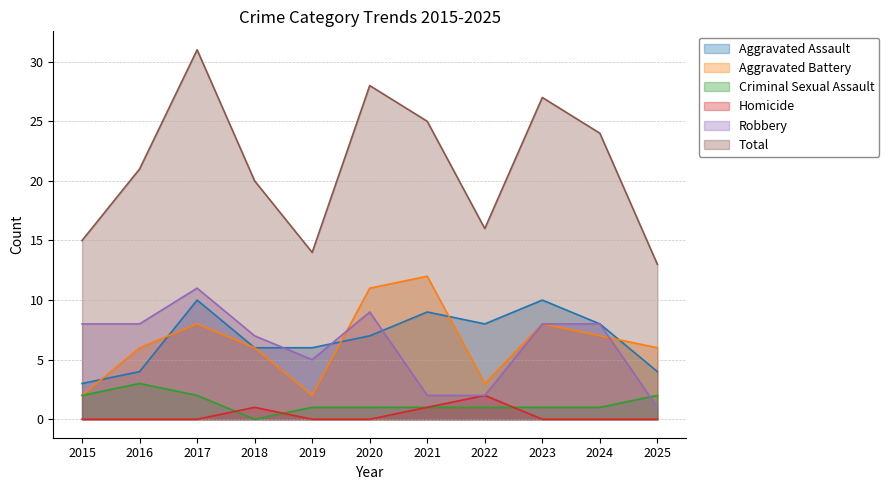

True or false: Total and Aggravated Battery cross at least once.

False